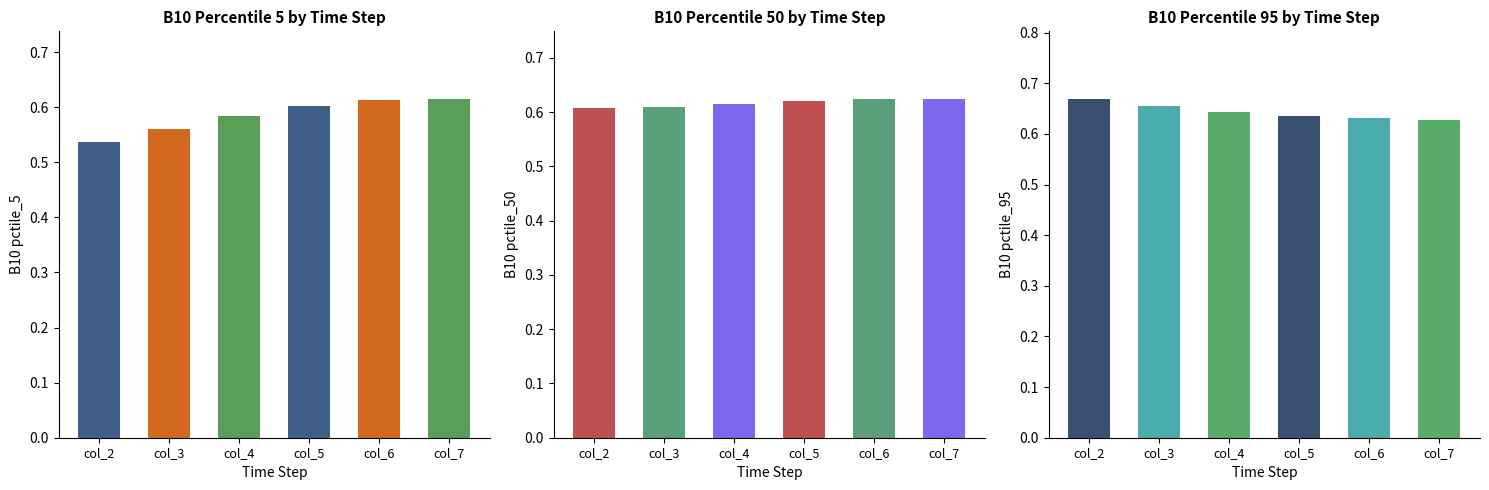

Reading left to right, list all the values displayed in this chart.

B10_pctile_5: col_2=0.5	col_3=0.6	col_4=0.6	col_5=0.6	col_6=0.6	col_7=0.6
B10_pctile_50: col_2=0.6	col_3=0.6	col_4=0.6	col_5=0.6	col_6=0.6	col_7=0.6
B10_pctile_95: col_2=0.7	col_3=0.7	col_4=0.6	col_5=0.6	col_6=0.6	col_7=0.6